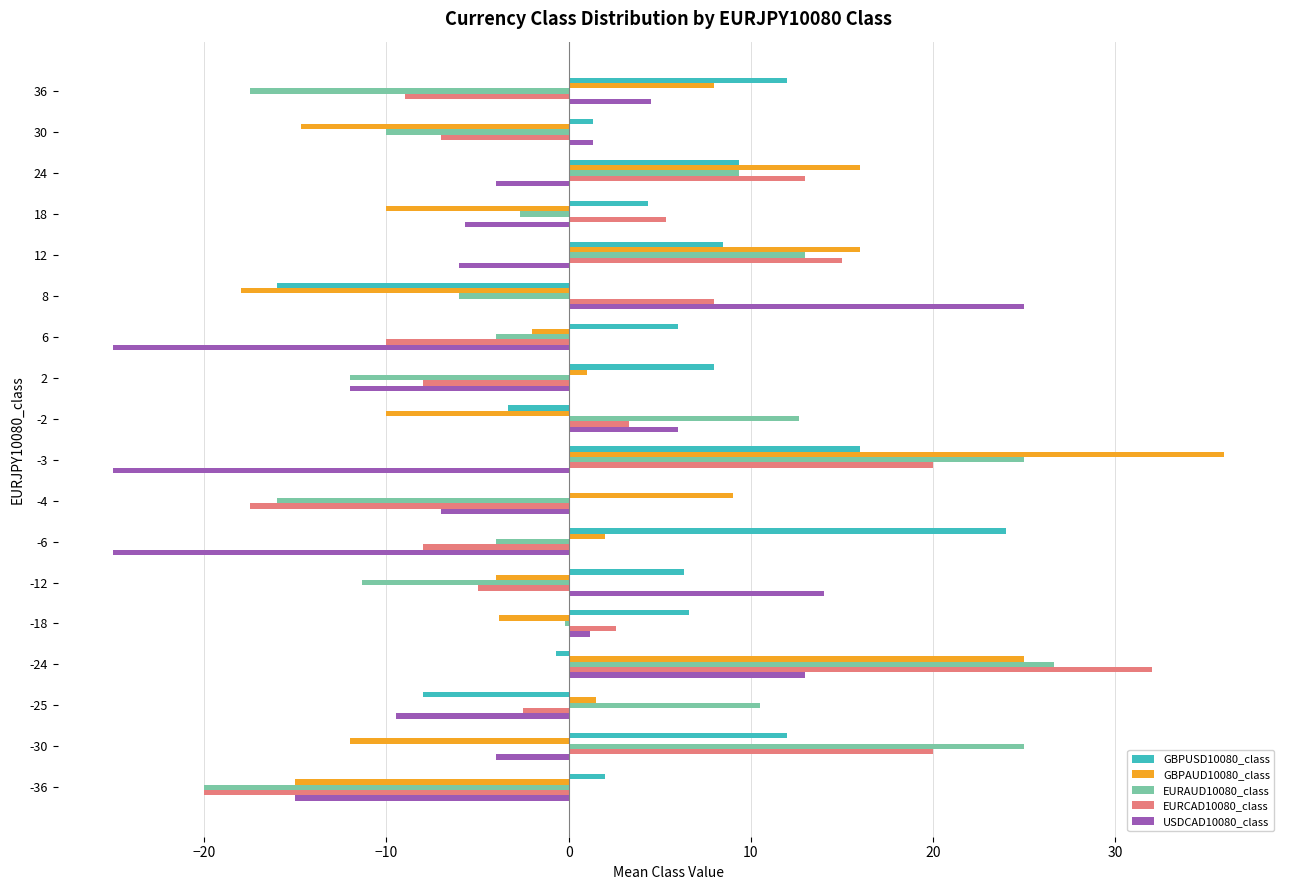

What is the greatest value displayed?

36.0